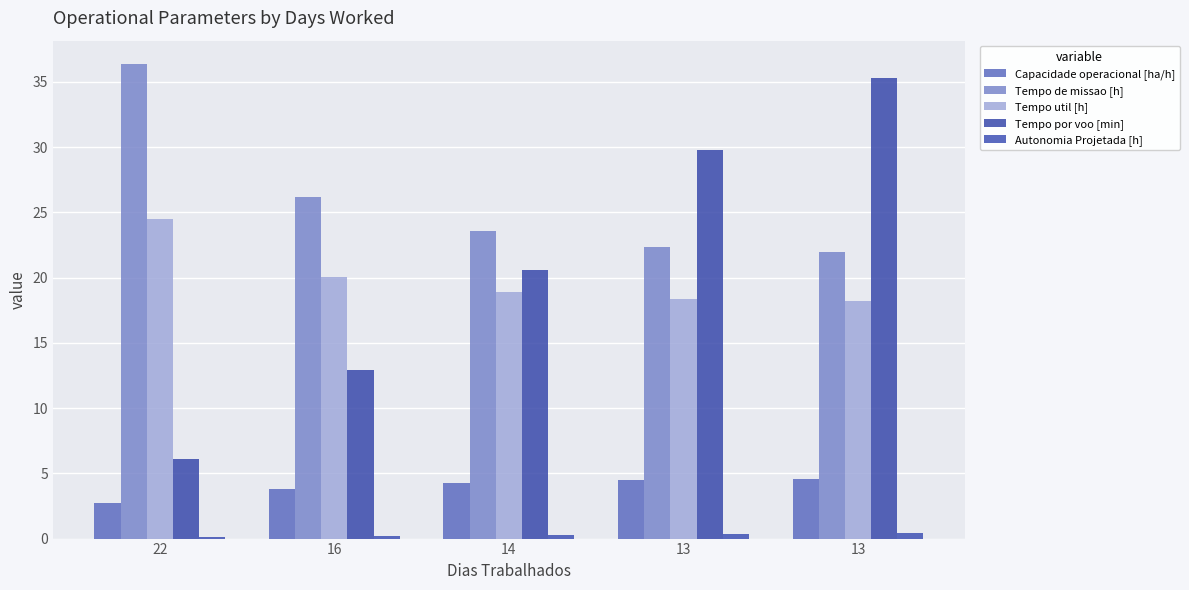

How many categories are shown in the chart?

5